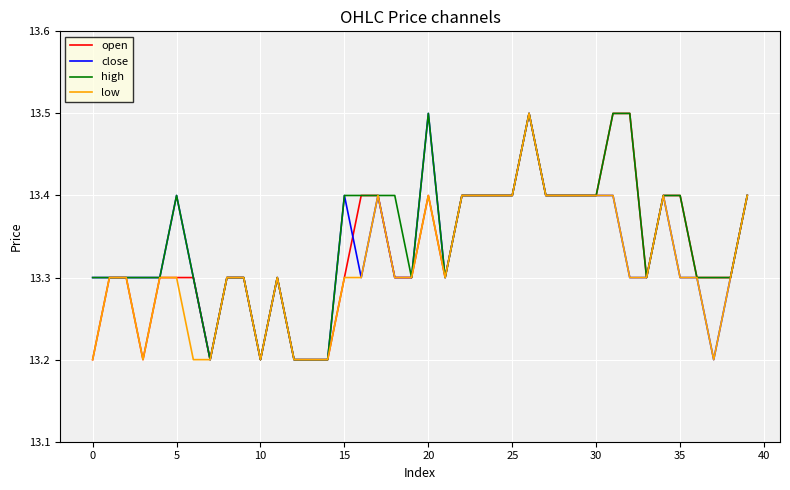

What is the maximum value for close?

13.5